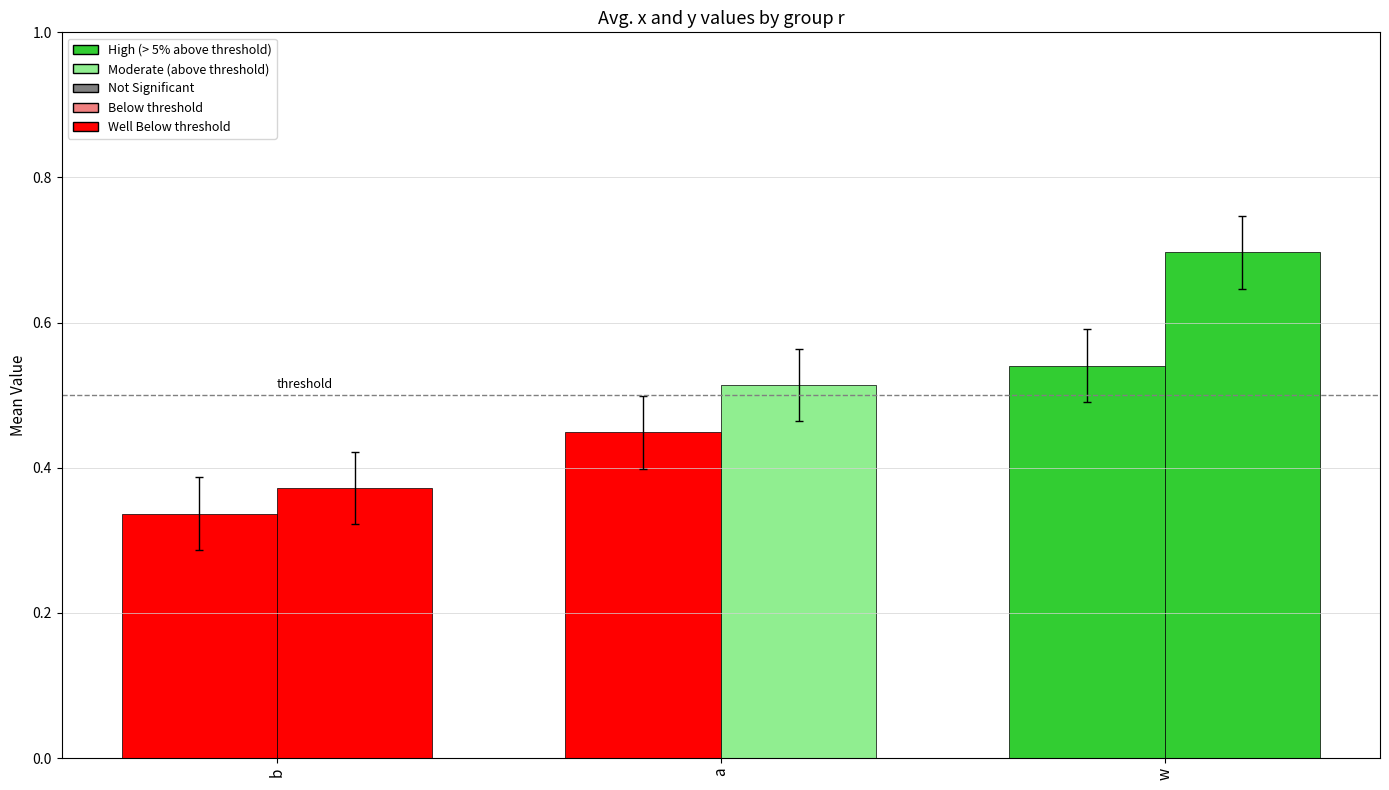

Are the bars grouped side by side (vs. stacked)?

Yes